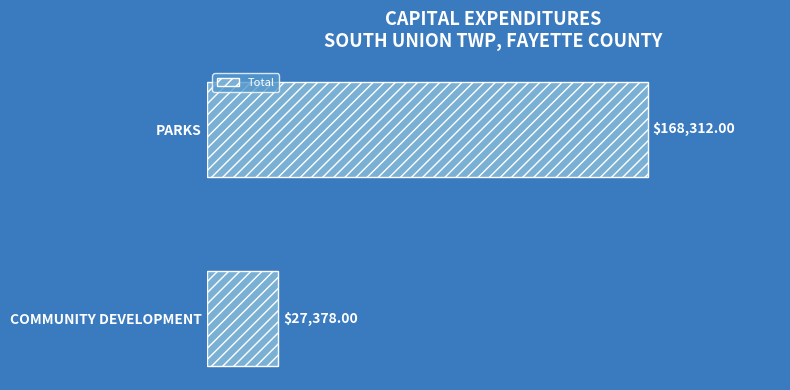

What is the difference between the values at COMMUNITY DEVELOPMENT and PARKS?

140934